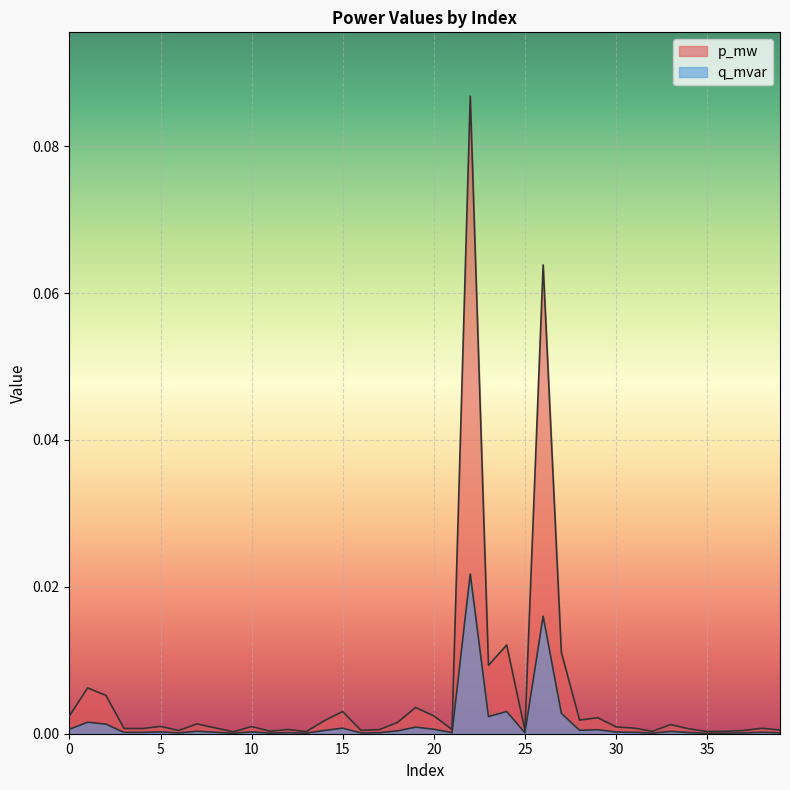

Which category has the lowest value across all series?

9